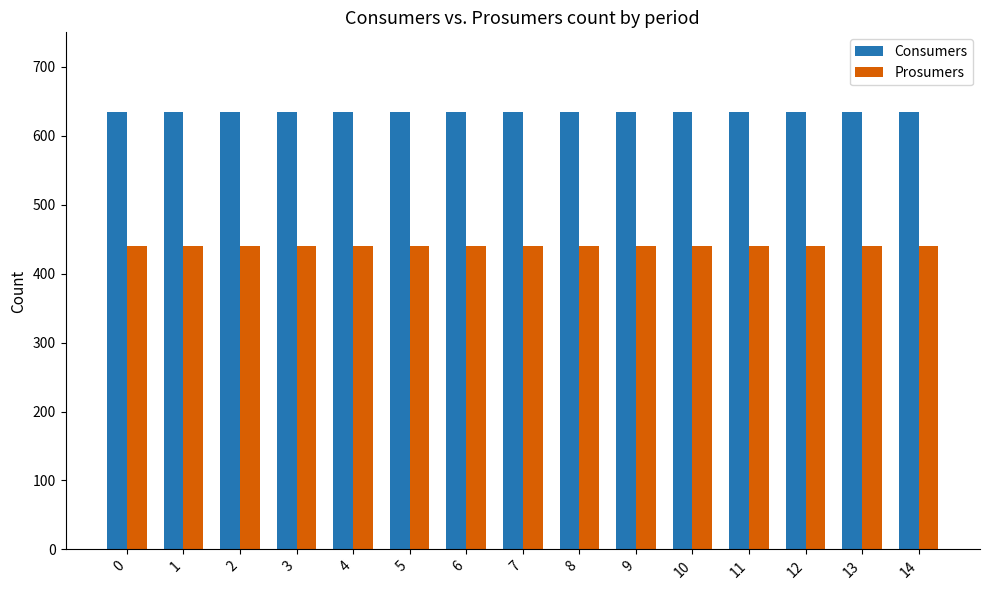

What is the highest value of the Prosumers series?

440